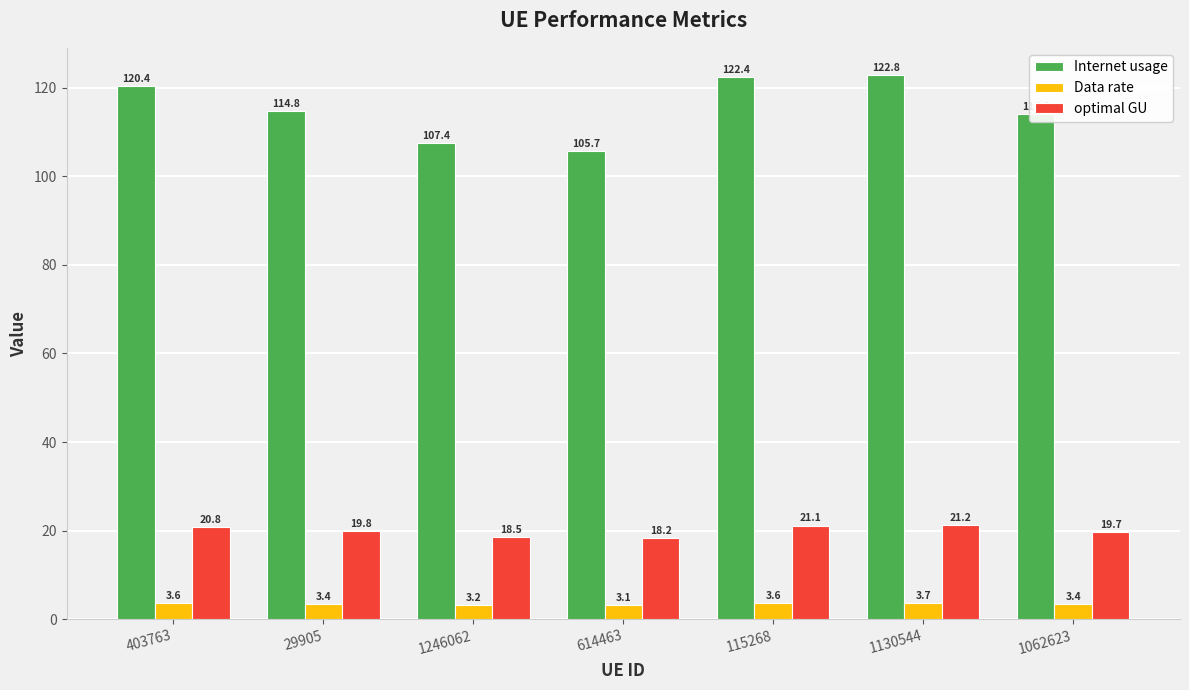

Which series has the largest range (max minus min)?

Internet usage